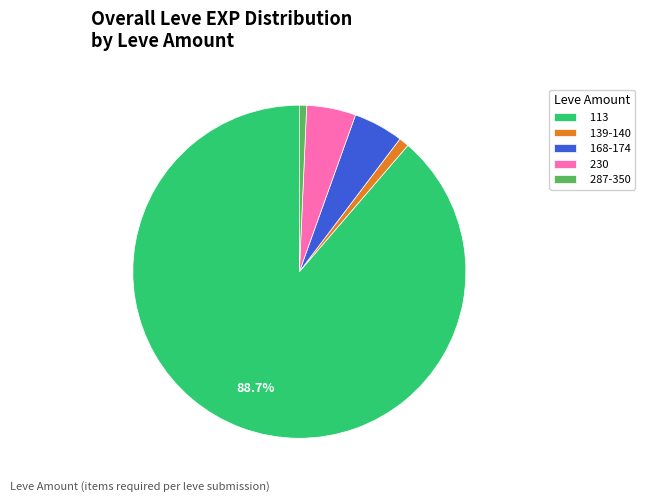

Which has a higher value, 113 or 287-350?

113